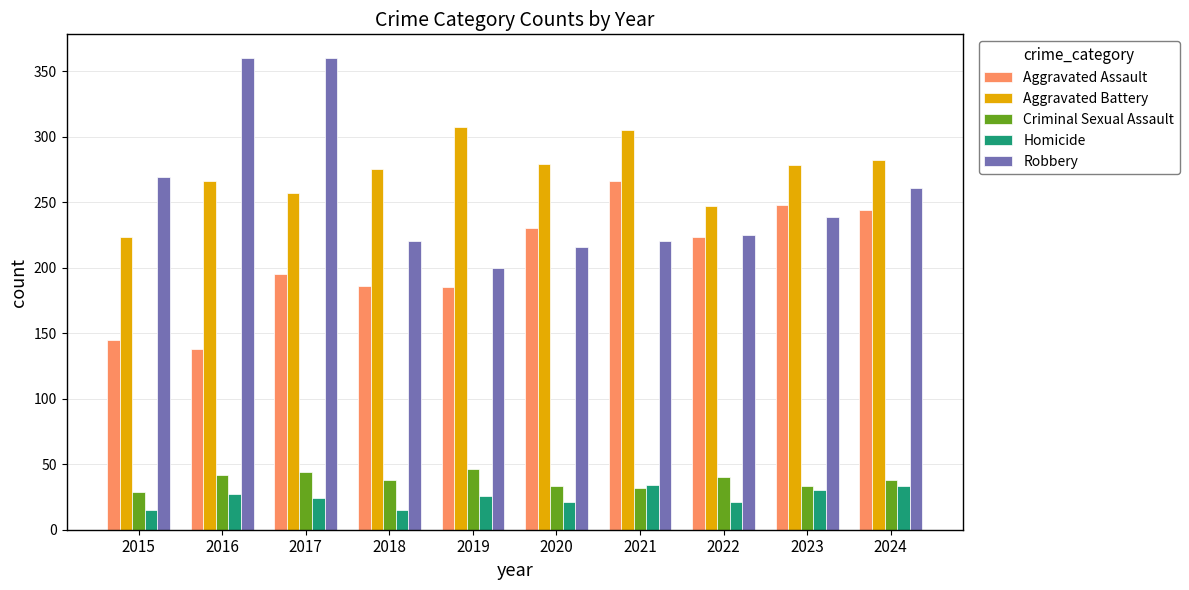

How many bars are there in each group?

5